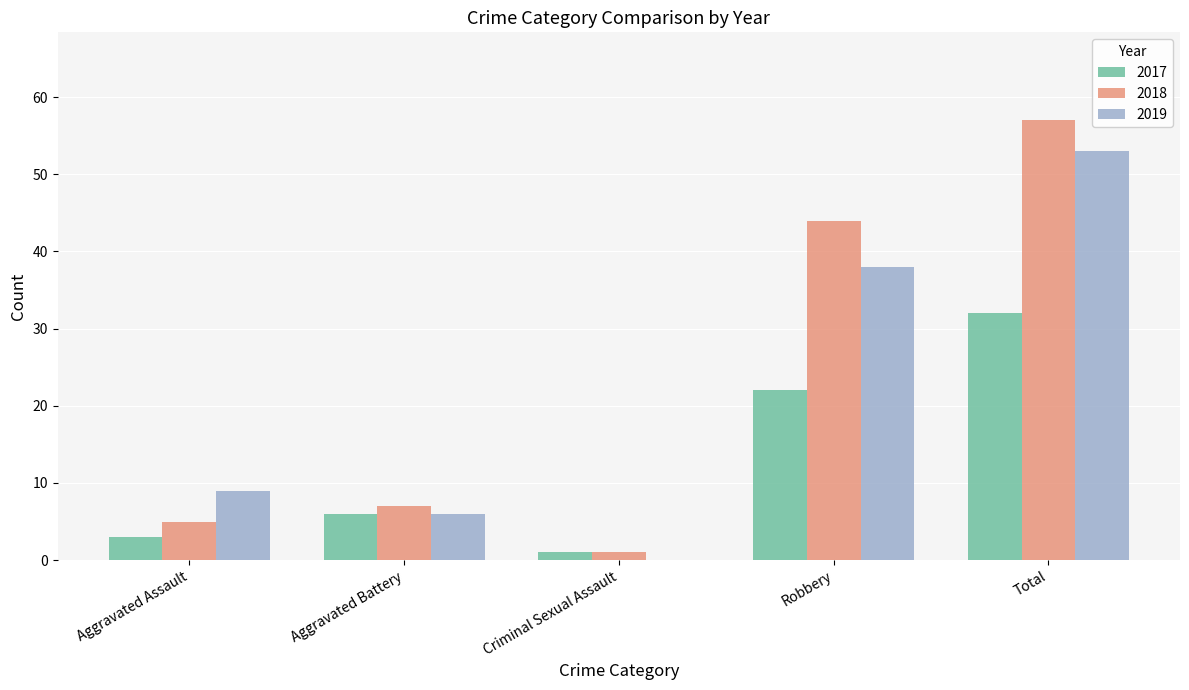

Is it true that 2019 equals 0 at Criminal Sexual Assault?

True